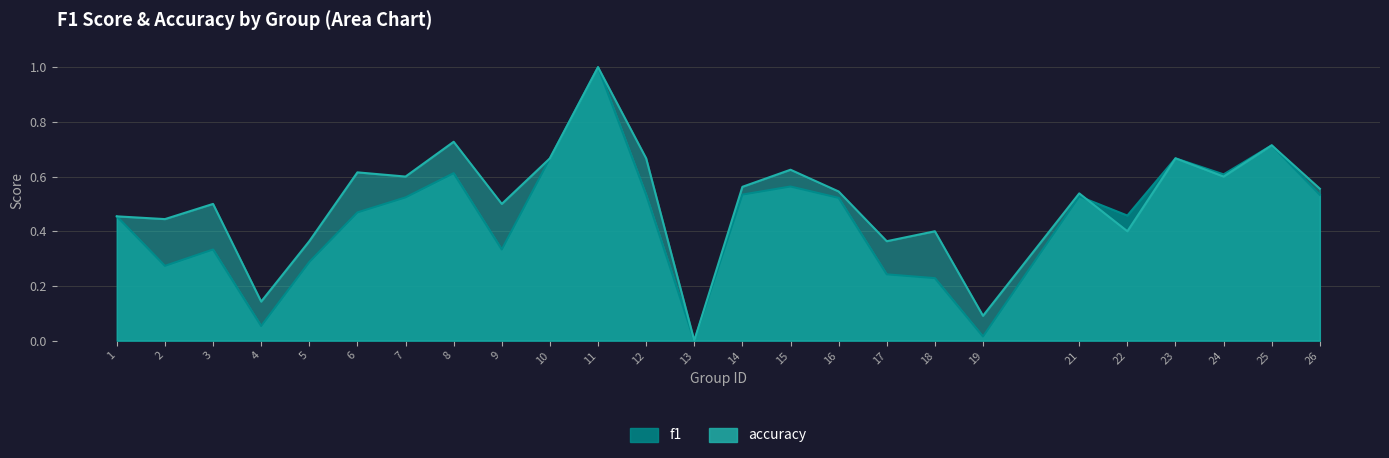

What is the value of the f1 point at the 7th from the left?

0.5